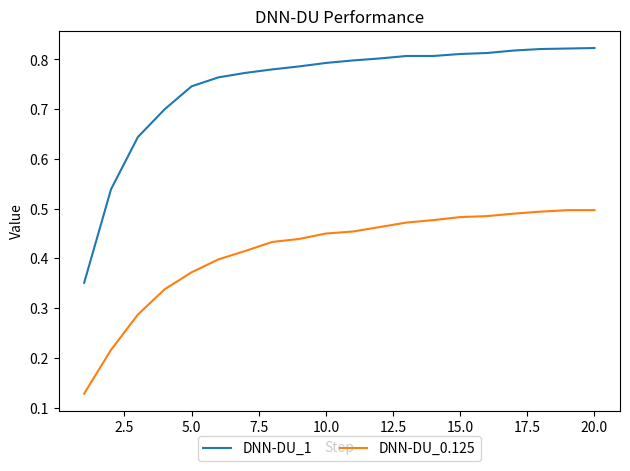

True or false: DNN-DU_1 and DNN-DU_0.125 intersect in this chart.

False